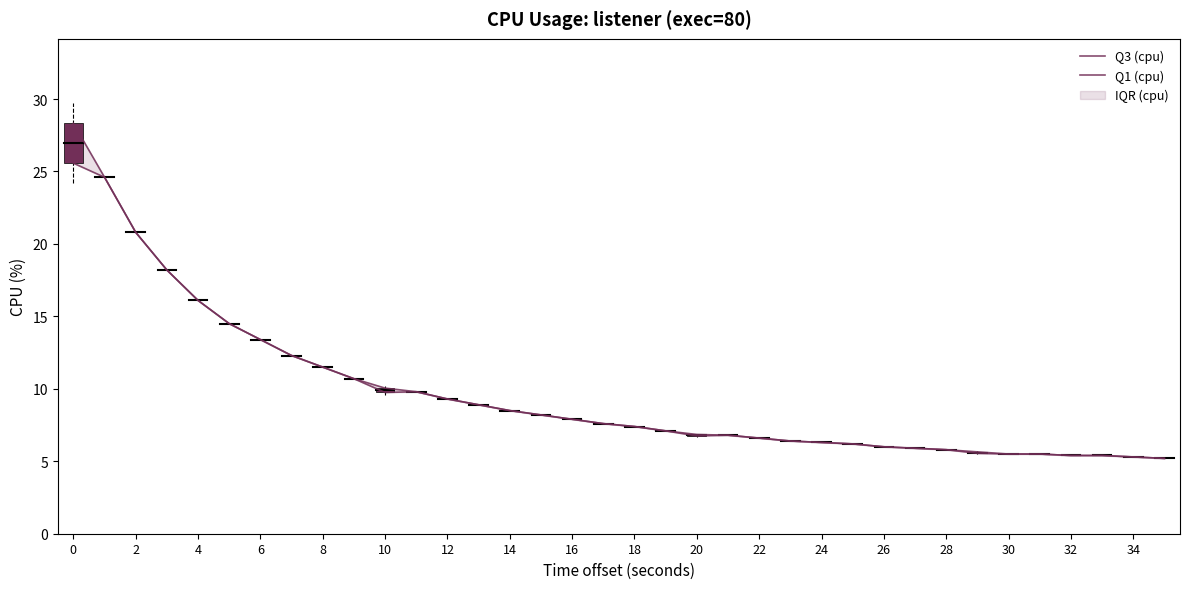

Is the value of Q3 (cpu) at 10 greater than the value of Q1 (cpu) at 28?

Yes